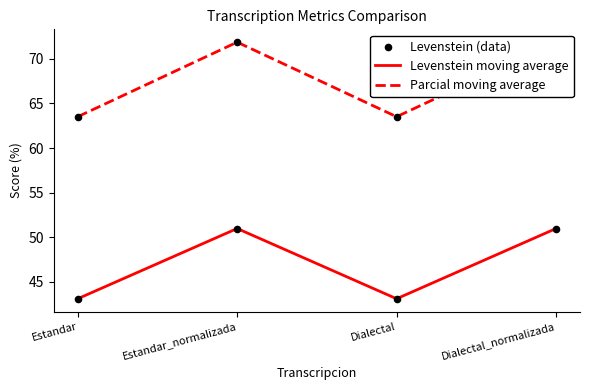

What are all the series names shown in the legend?

Levenstein moving average, Parcial moving average, Levenstein (data)